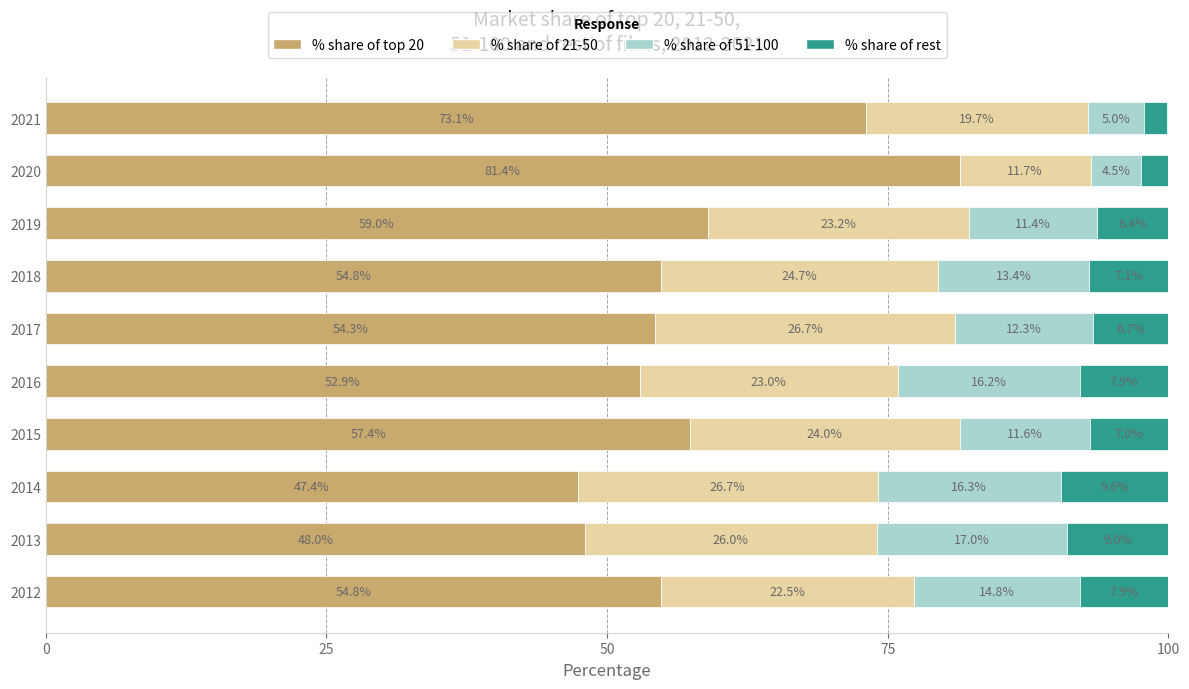

At which label does % share of top 20 reach its peak?

2020